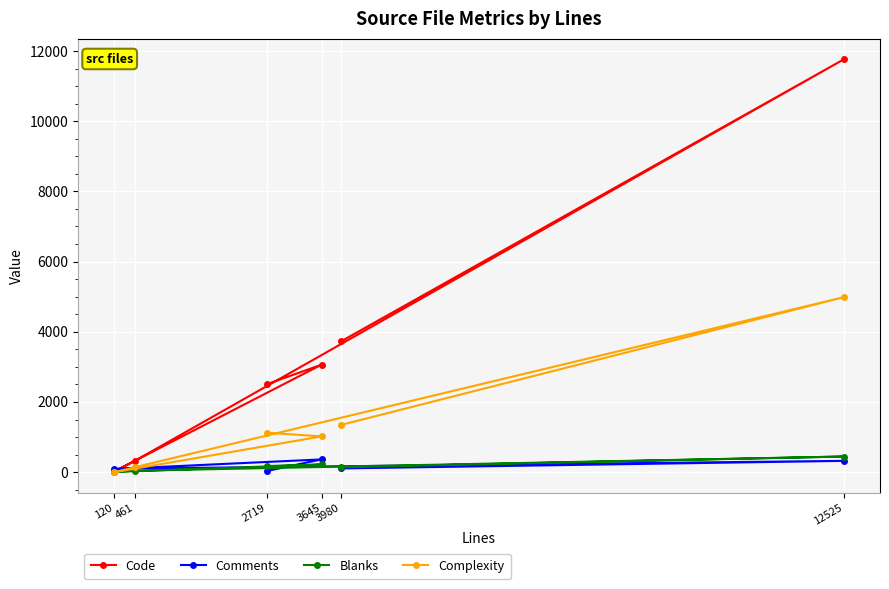

At 3980, list the series in order from smallest to largest.

Comments, Blanks, Complexity, Code